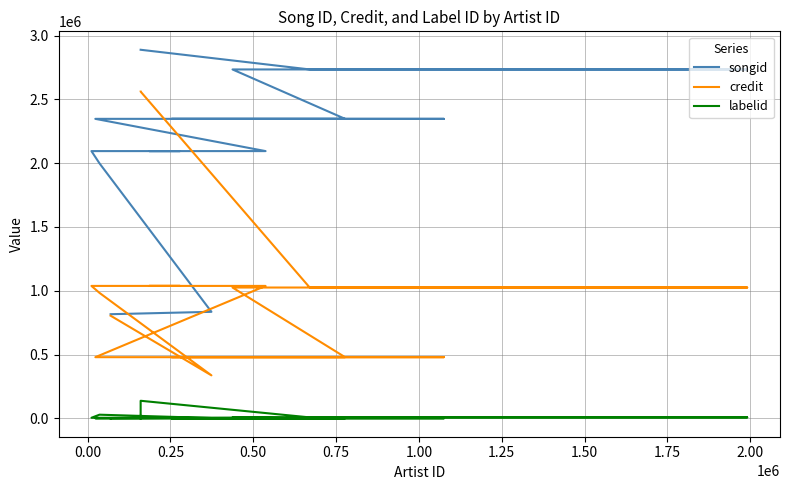

What are all the series names shown in the legend?

songid, credit, labelid